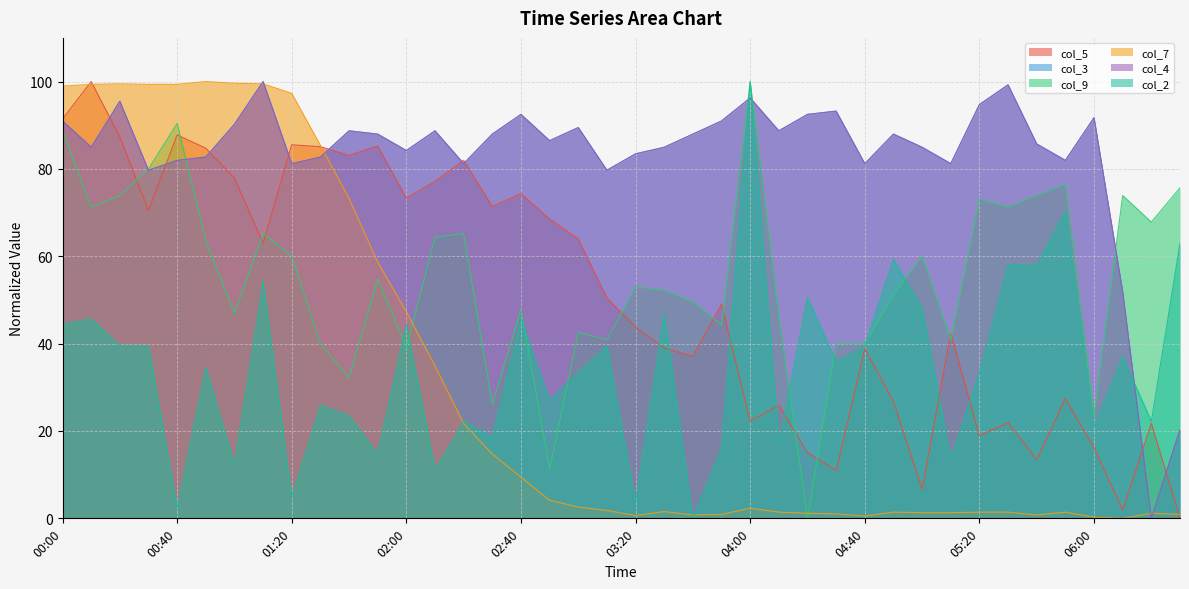

The value of col_5 at 00:00 is 91.4. True or false?

True